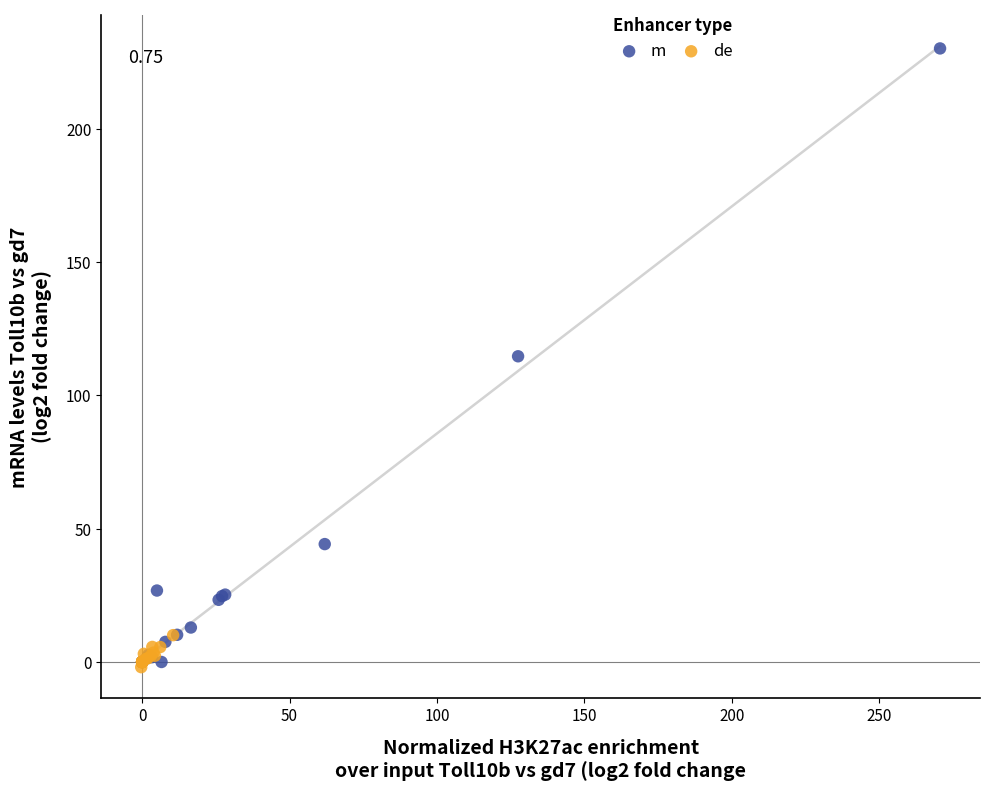

Which series has the widest spread of Y values?

m